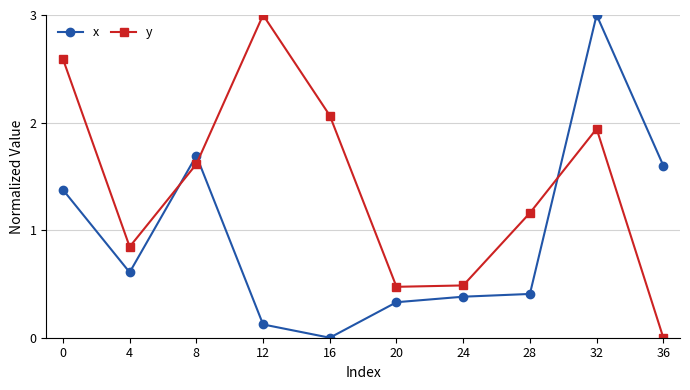

Does the chart display data point markers on the line(s)?

Yes